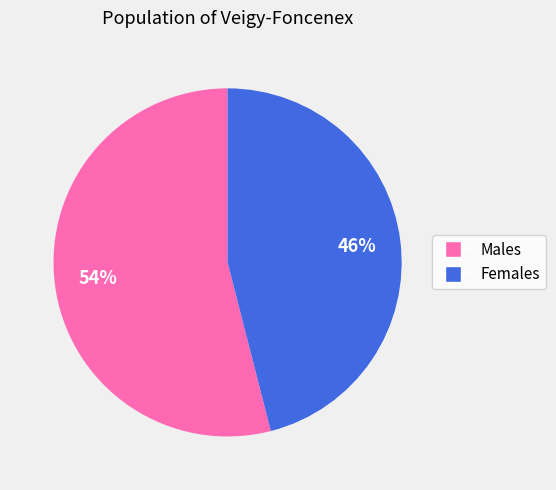

Does any single category account for the majority?

Yes